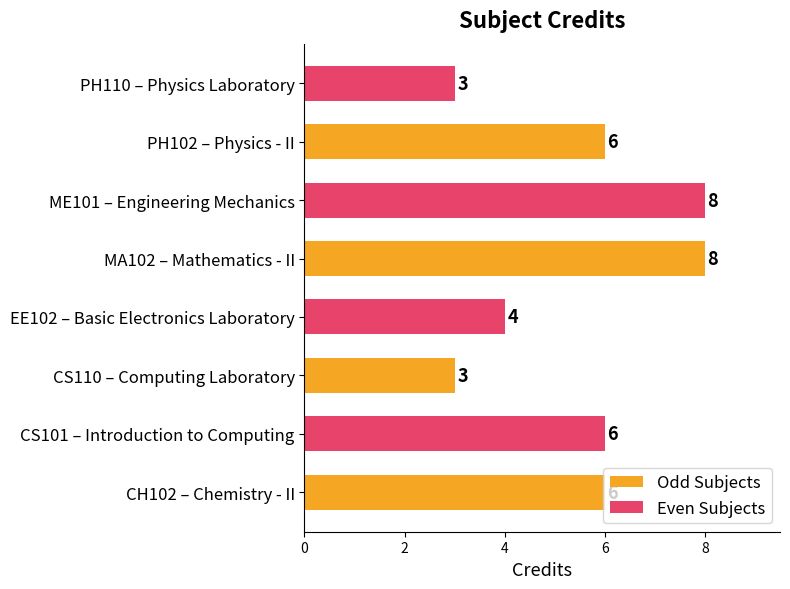

What is the sum of the Even Subjects values at CS110 – Computing Laboratory and PH102 – Physics - II?

7